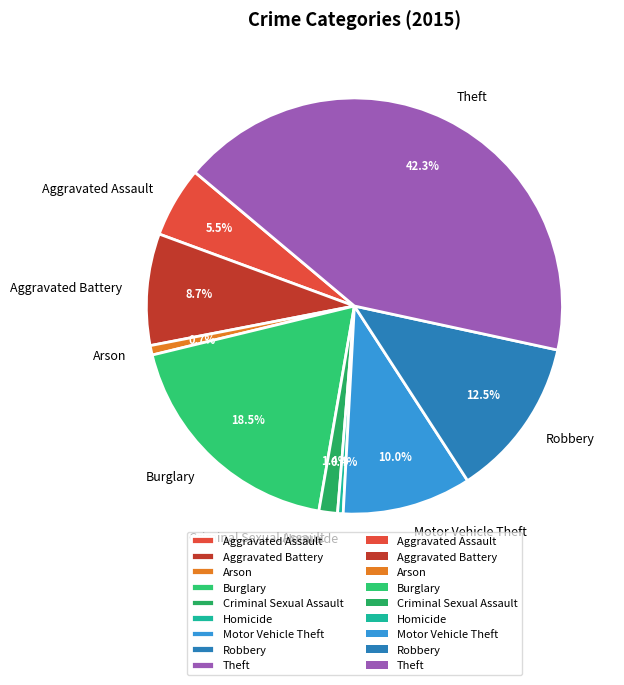

To the nearest percent, what is the difference between the Criminal Sexual Assault and Aggravated Assault slice percentages?

4%